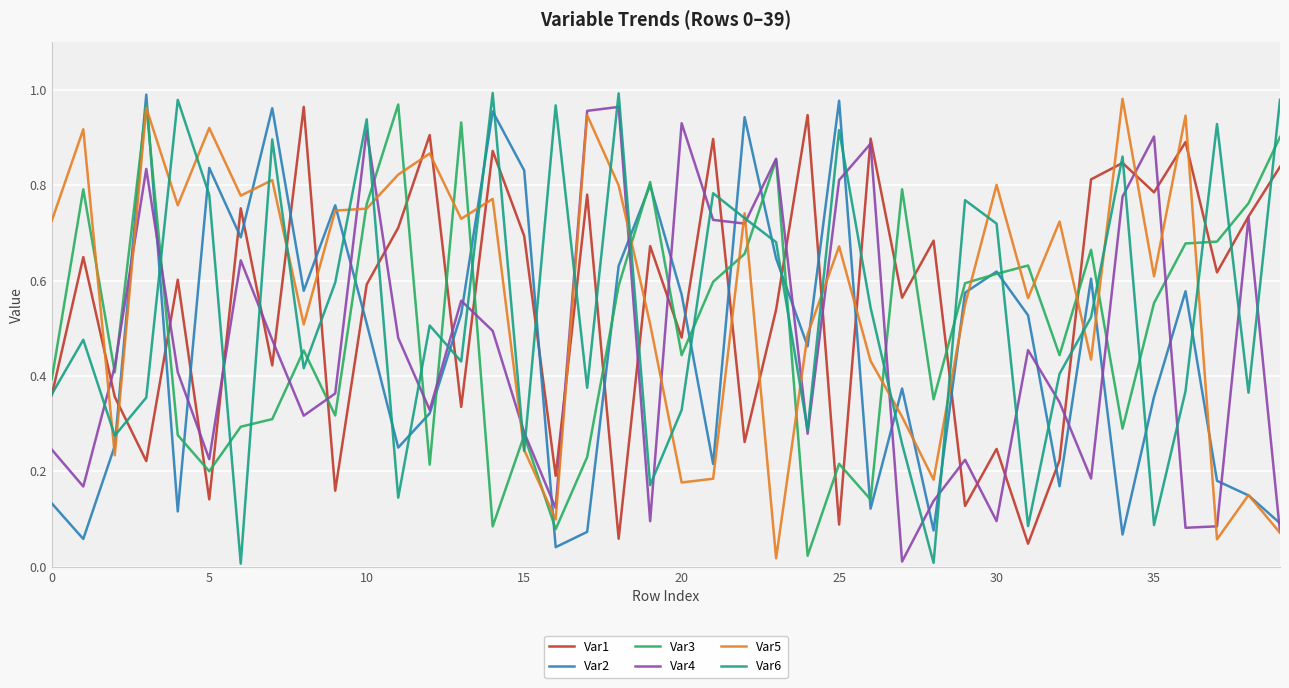

Rank the series by their maximum value, from lowest to highest.

Var4, Var1, Var3, Var5, Var2, Var6